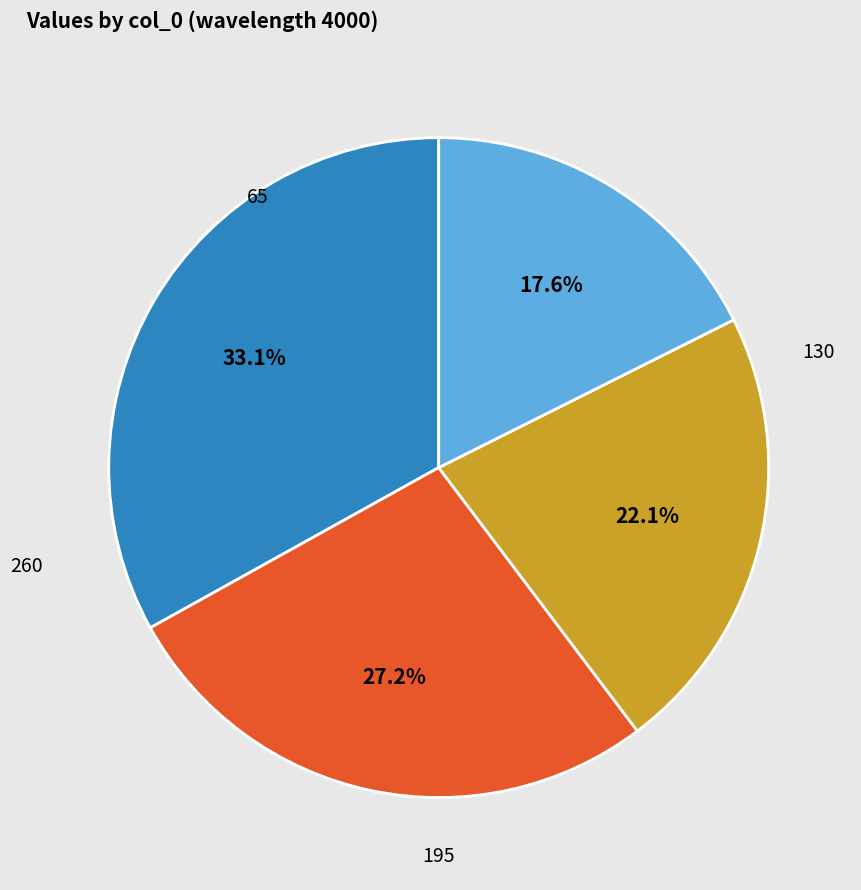

How many segments does this pie chart have?

4